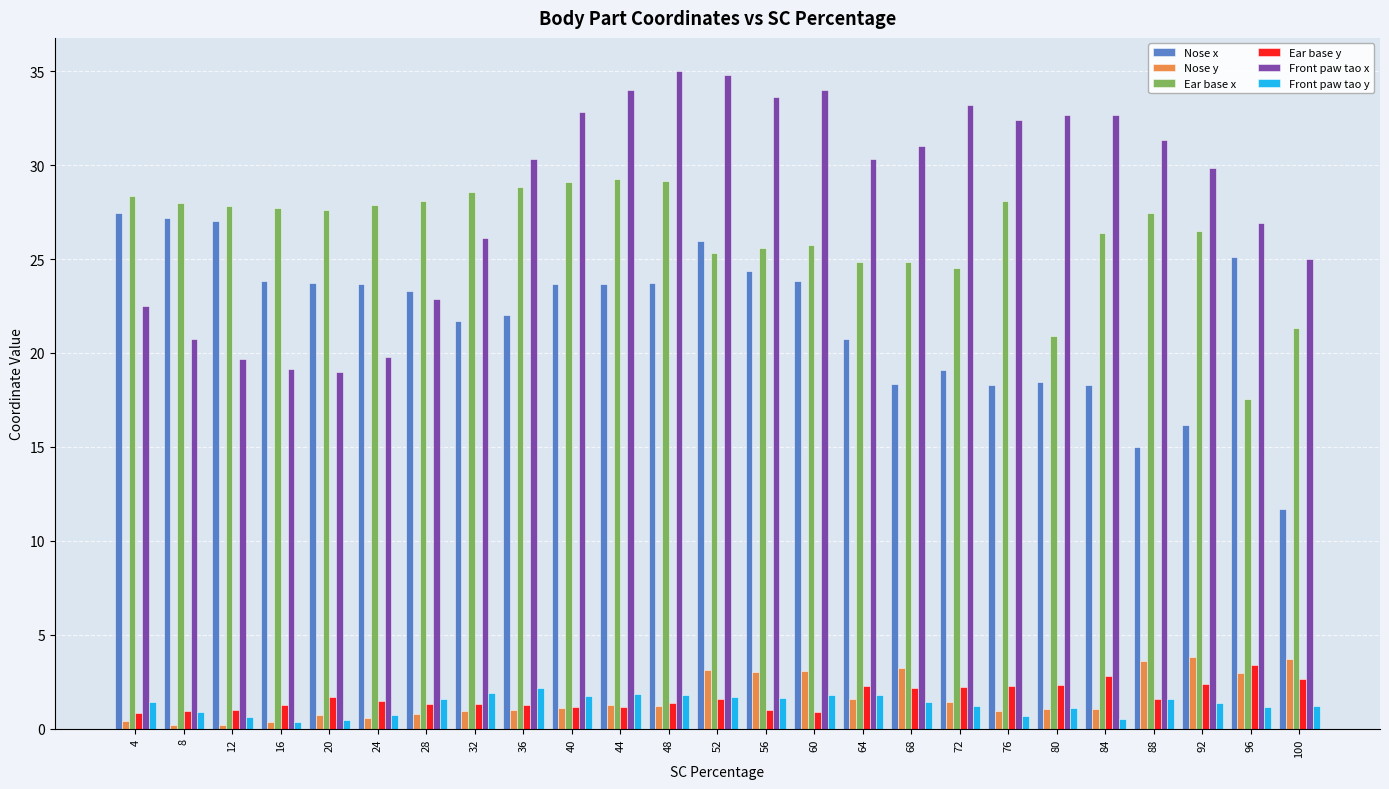

Which category has the lowest value in the Nose x series?

100